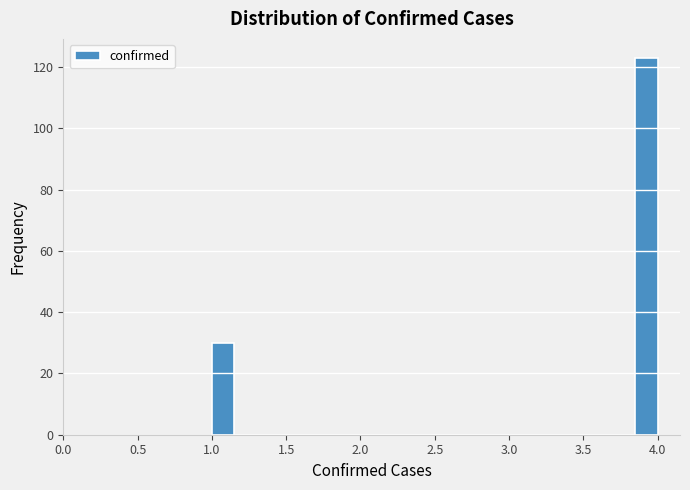

Read against the x-axis, roughly where is the centre of the tallest bar?

3.95